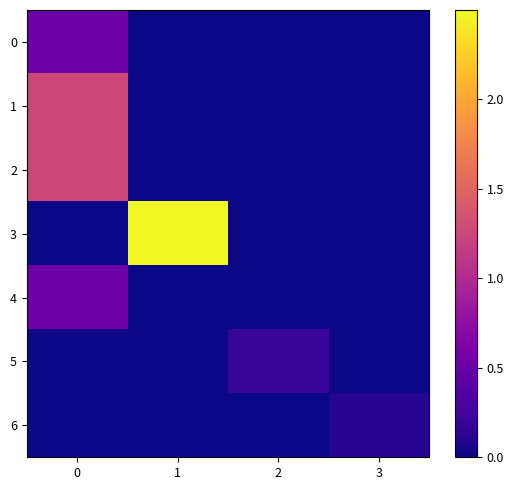

Rank the categories by 6 value from highest to lowest.

3, 0, 1, 2